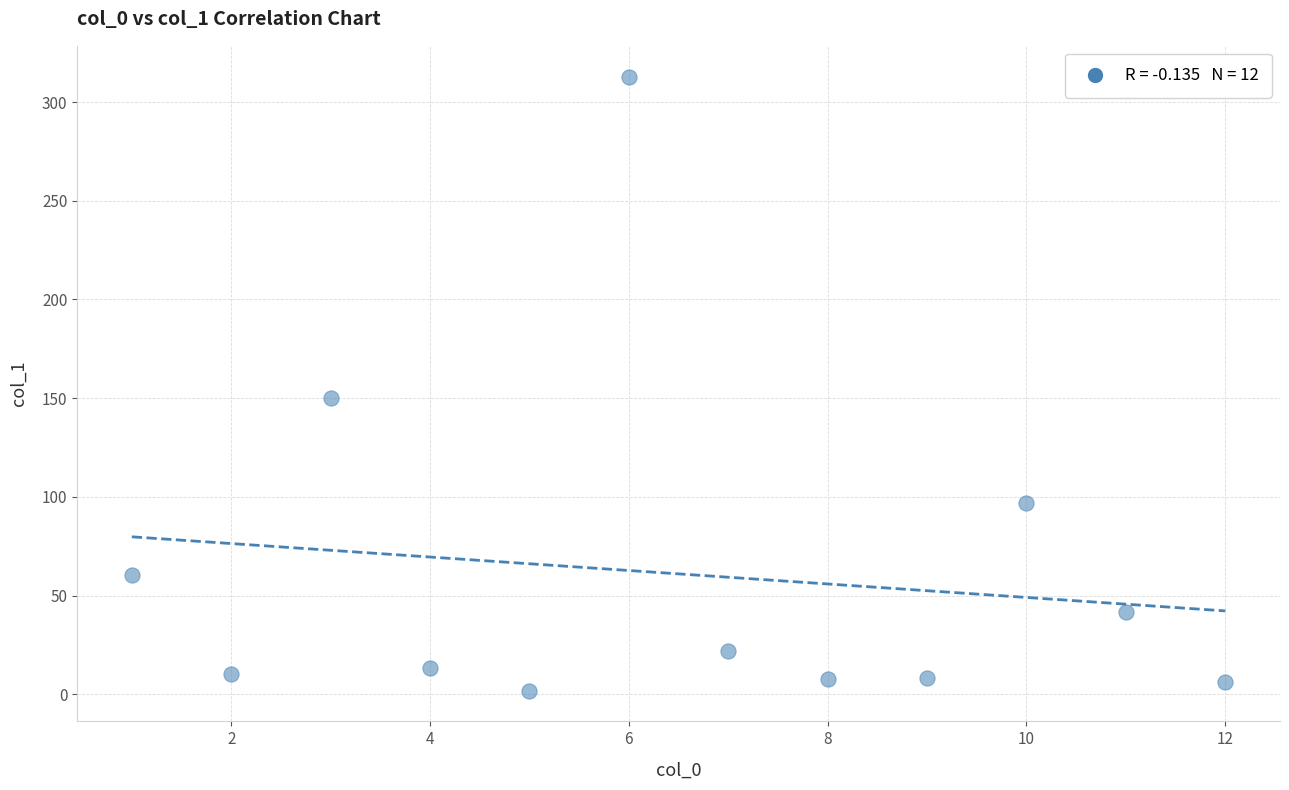

What Y value in the scatter plot is closest to 157?

150.2